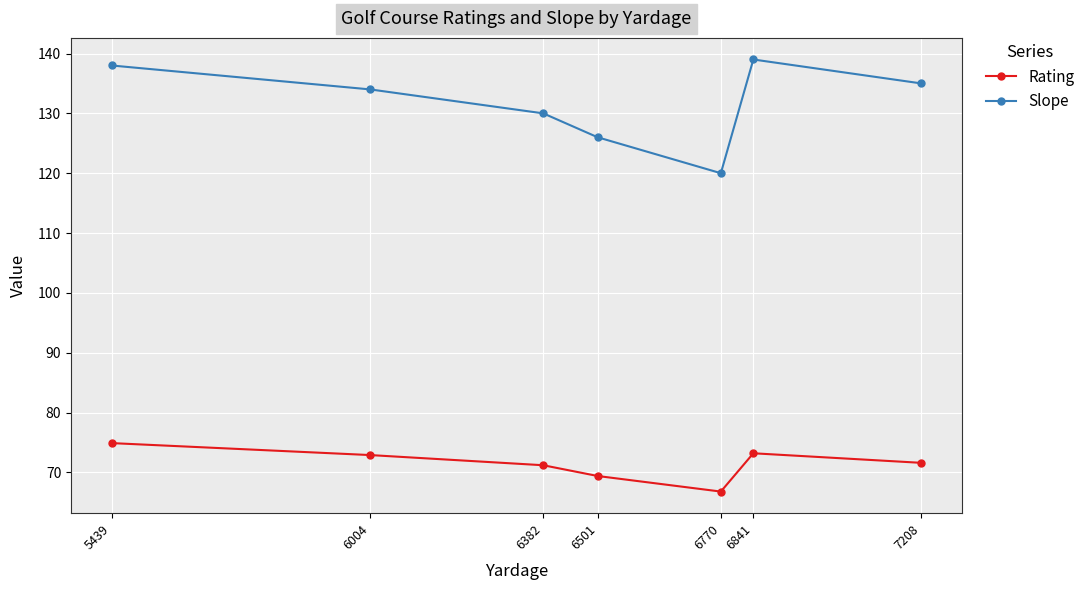

What is the value of the Slope point at the 6th from the left?

139.0